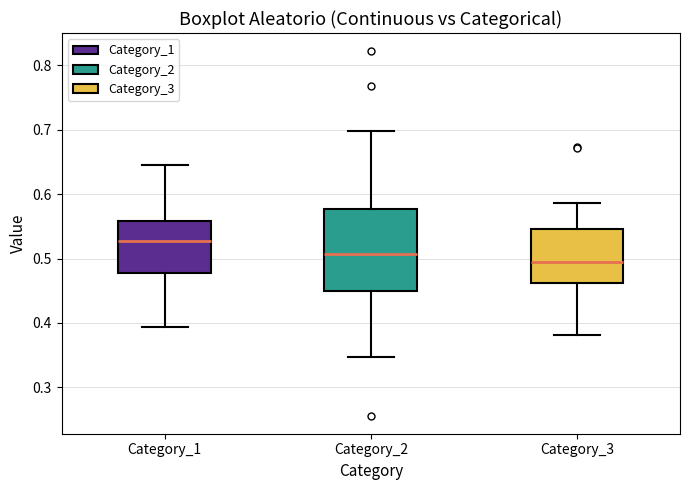

Which box's median line is the highest?

Category_1